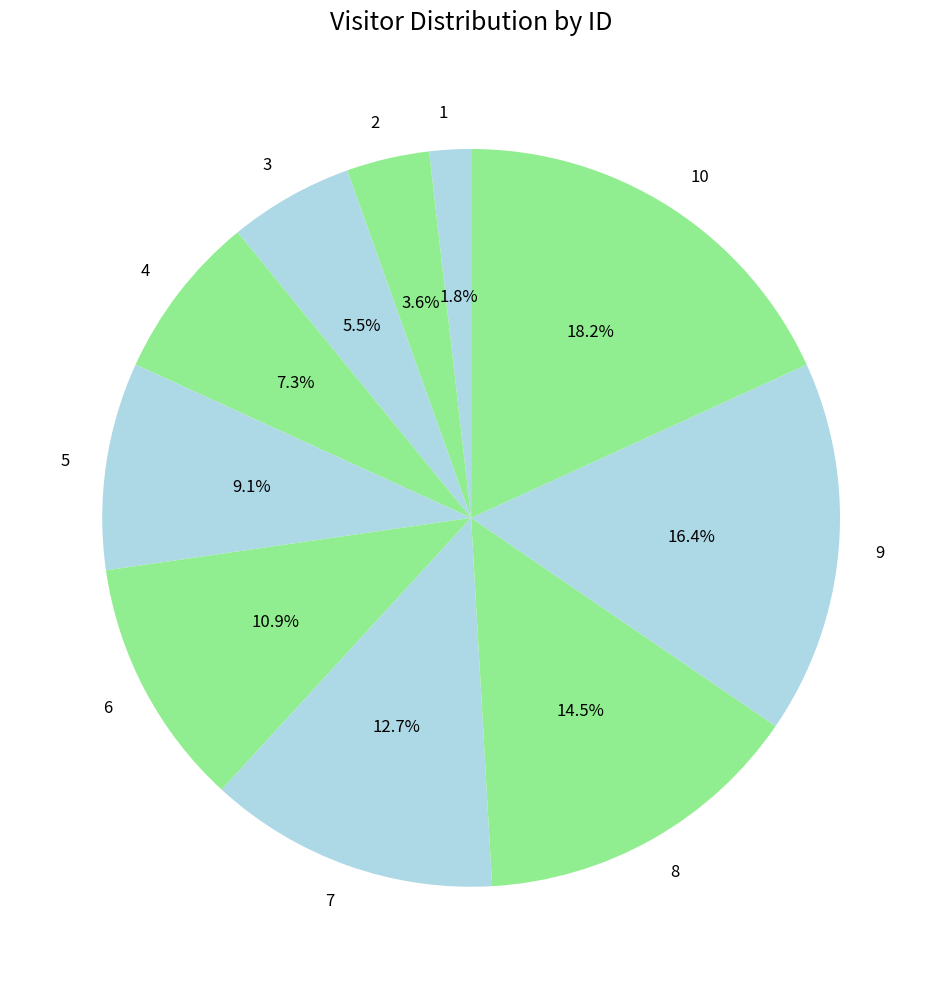

The 1 slice represents 2% of the pie. True or false?

True